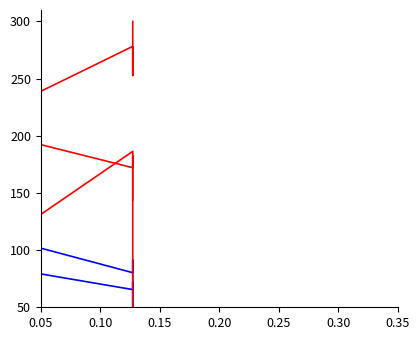

The bal series shows 263.8 at 12. True or false?

False